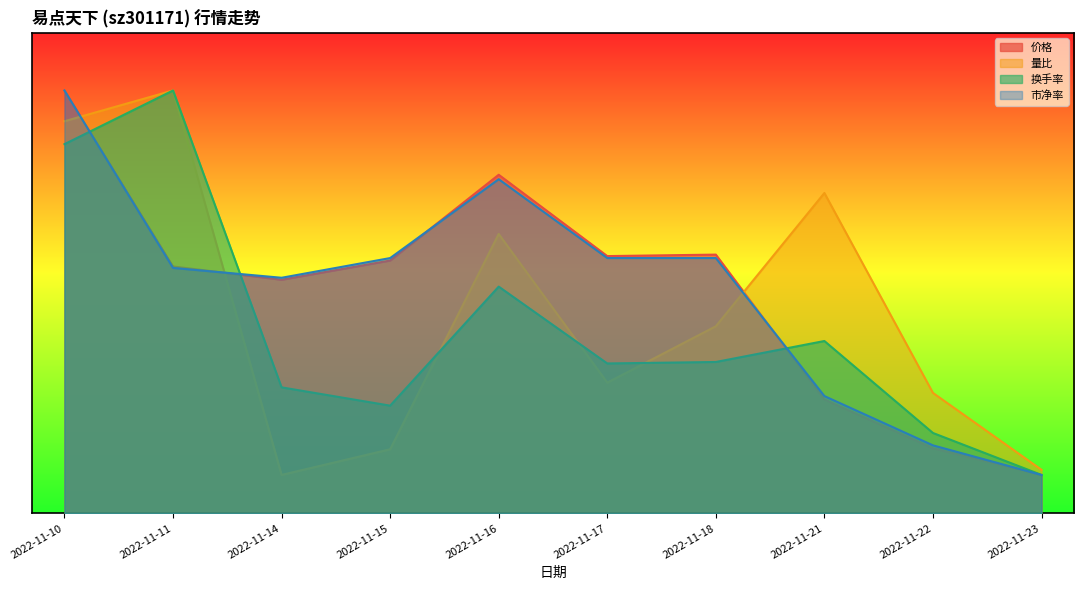

How many data points in 价格 are above 13?

5